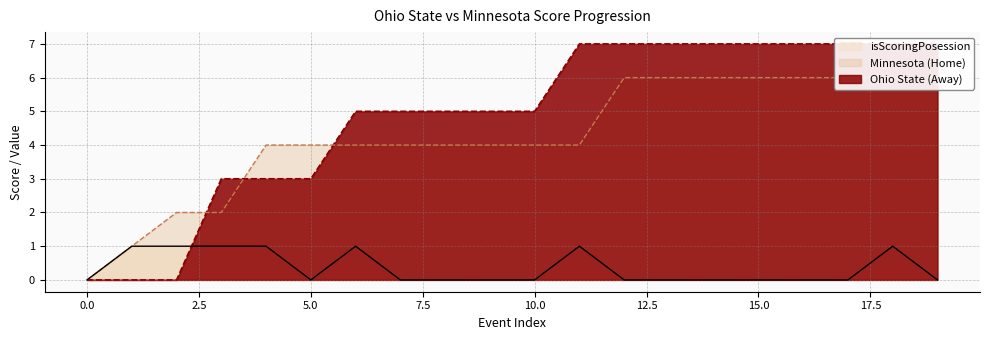

What is the difference between the maximum and minimum values in the isScoringPosession series?

1